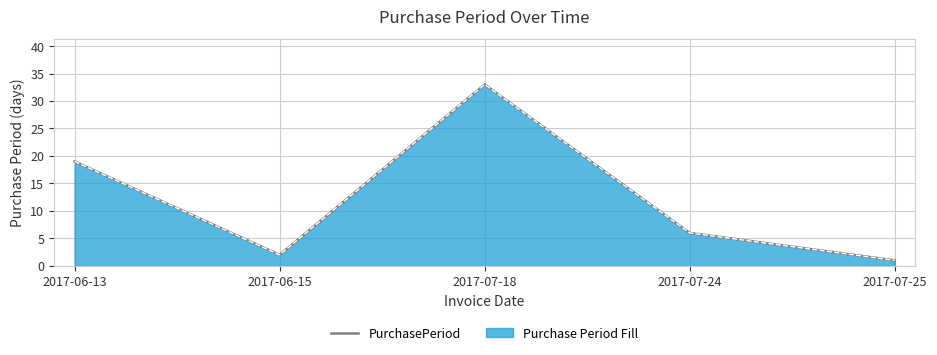

How many interior local valleys (lower than both neighbors) does the data have?

1